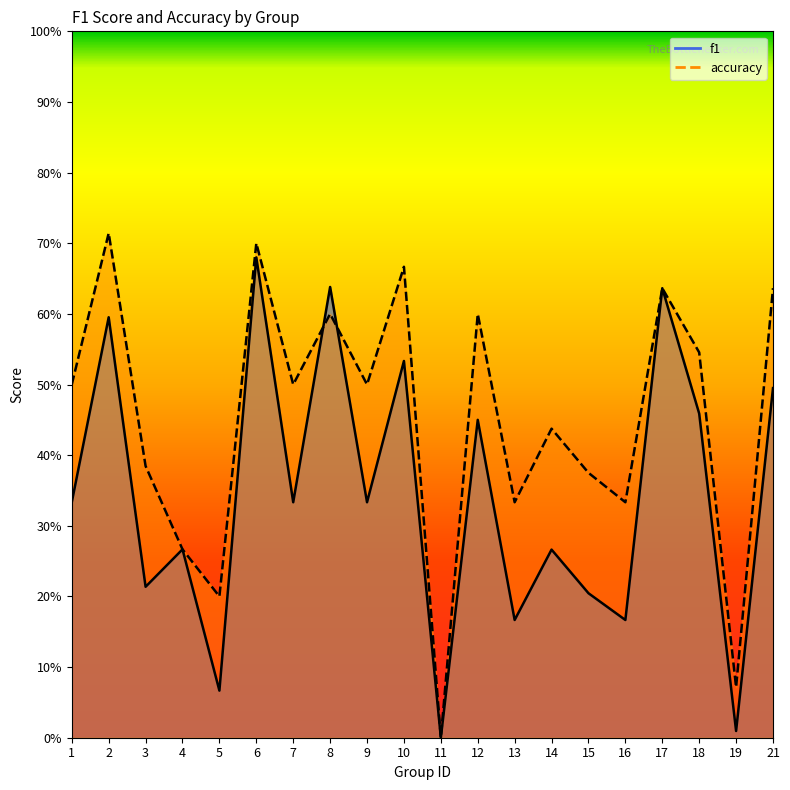

At which label does accuracy reach its peak?

2